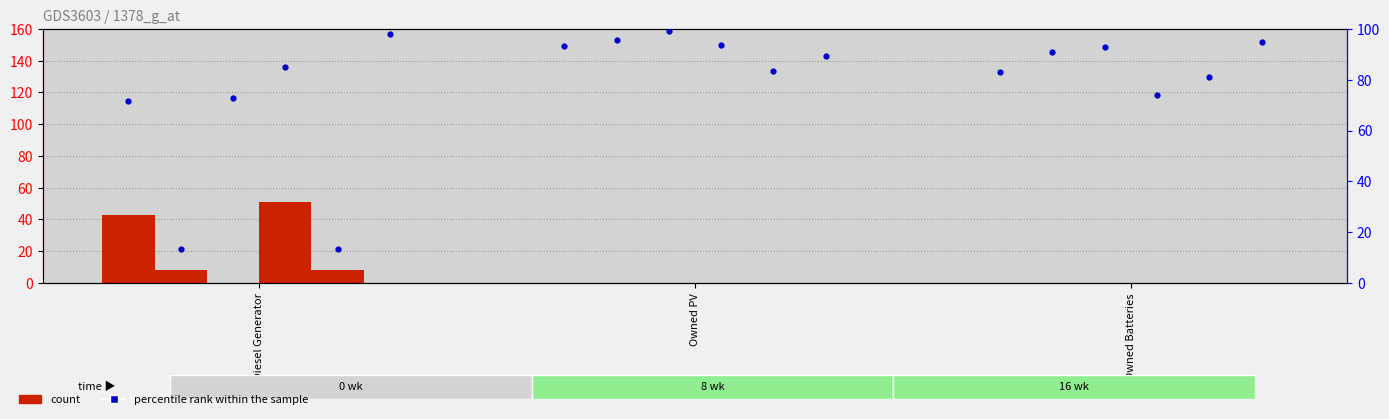

What is the total value across all series at Diesel Generator?

110